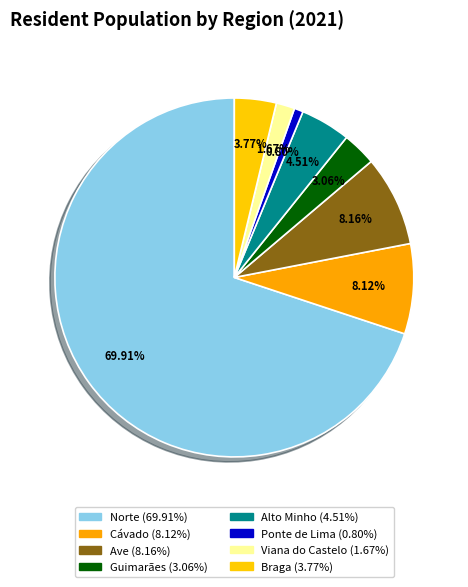

True or false: Braga accounts for 1% of the total.

False